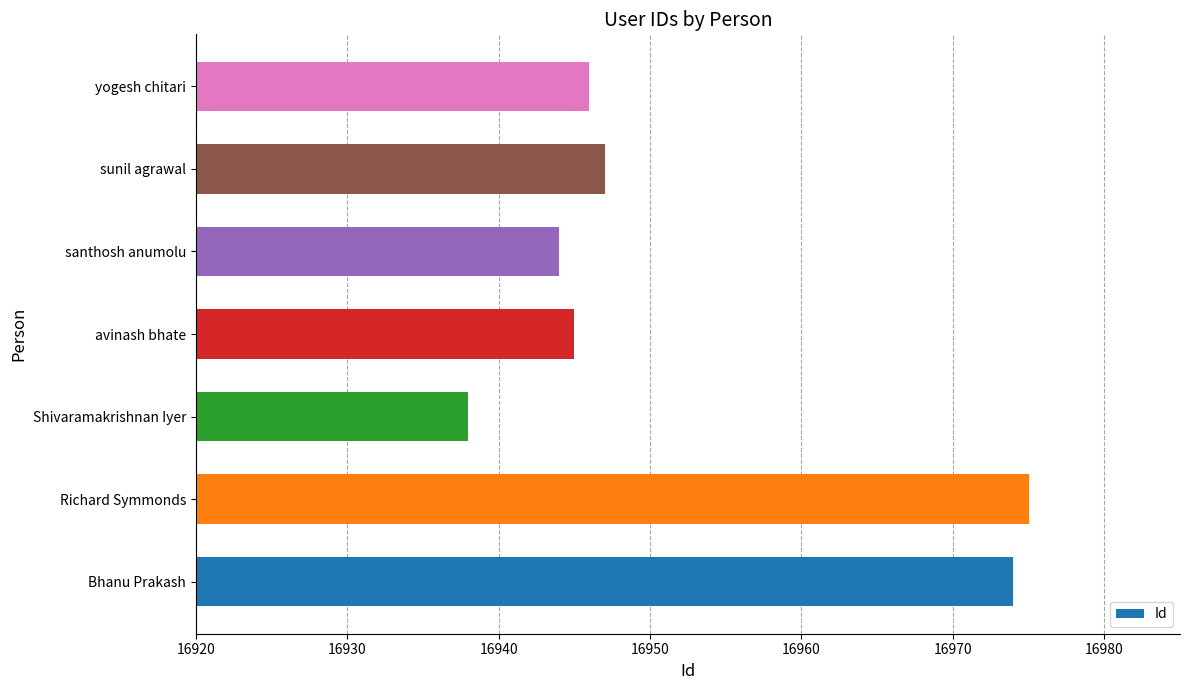

How many series are shown in this chart?

1